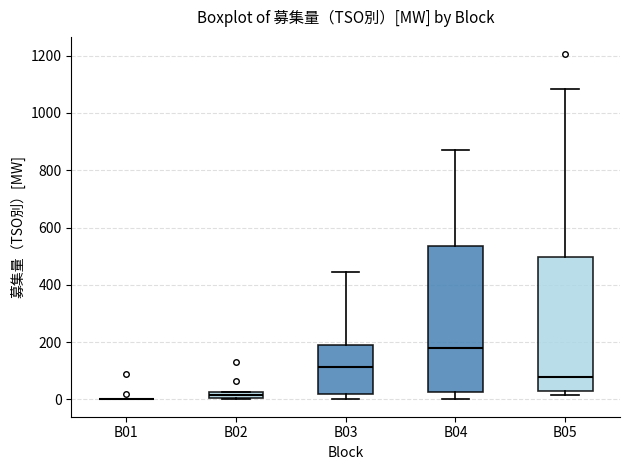

Where does the median line of the box for B03 sit on the y-axis? The values are not printed on the chart, so give them approximately, as read against the axis.

120